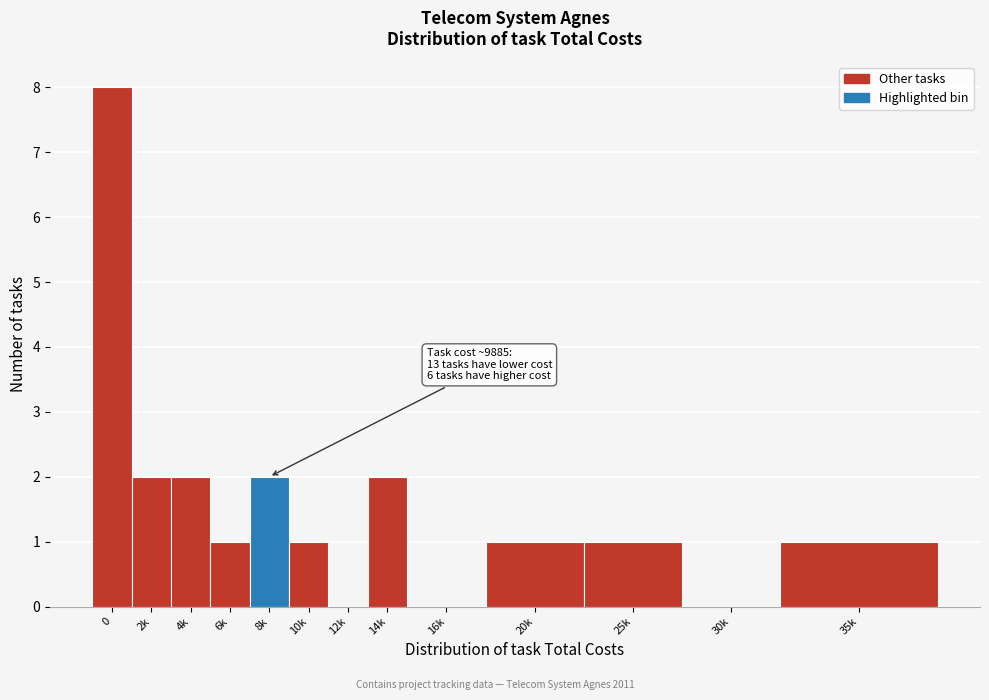

What is the sum of all values?

21